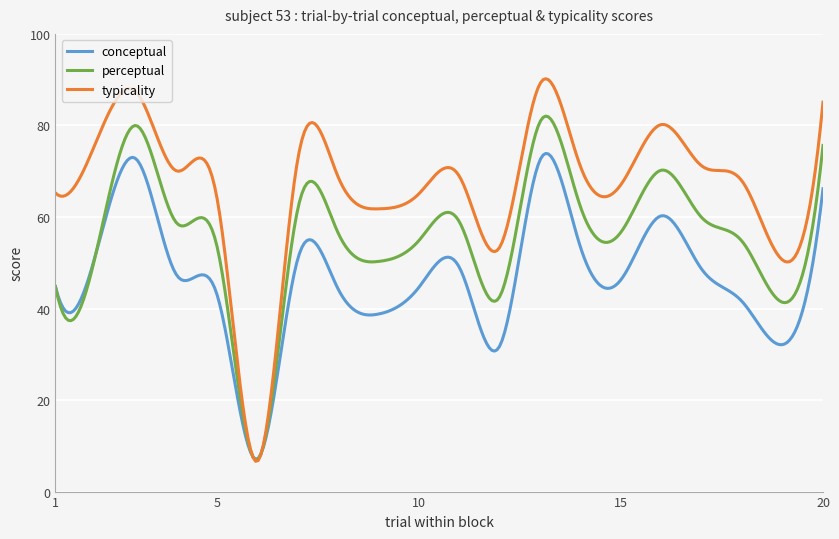

In conceptual, how many points are higher than both neighbors (excluding endpoints)?

6